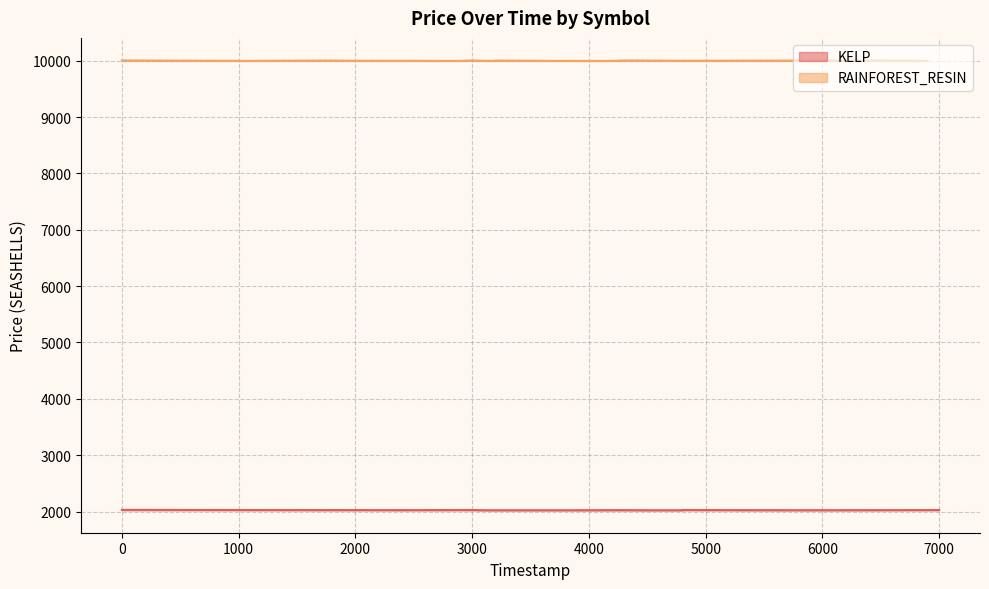

The KELP series shows 2812 at 0. True or false?

False